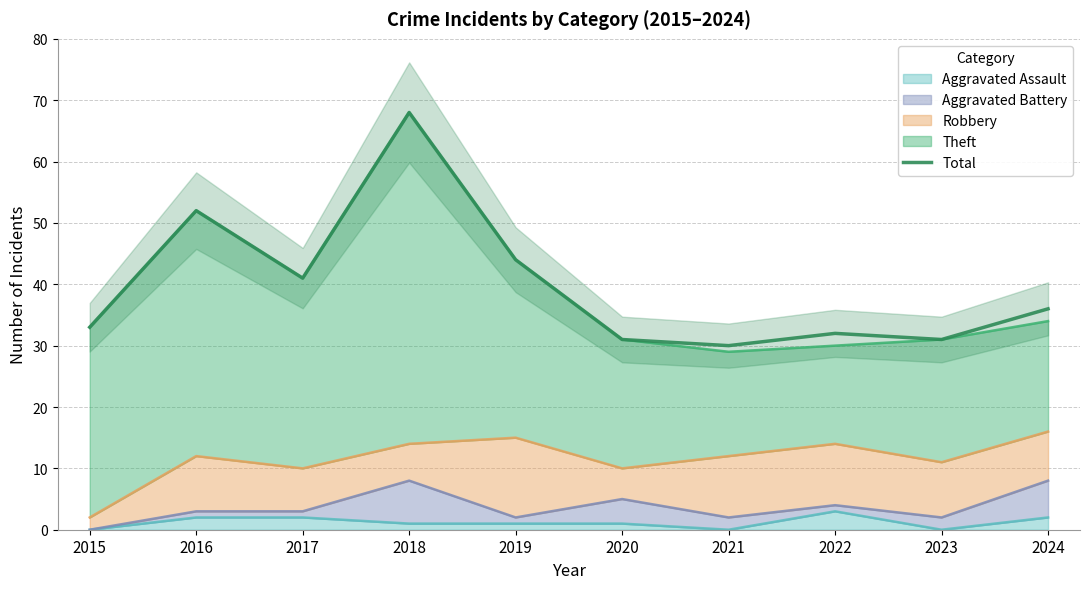

True or false: the data shows 47 at 2022.

False